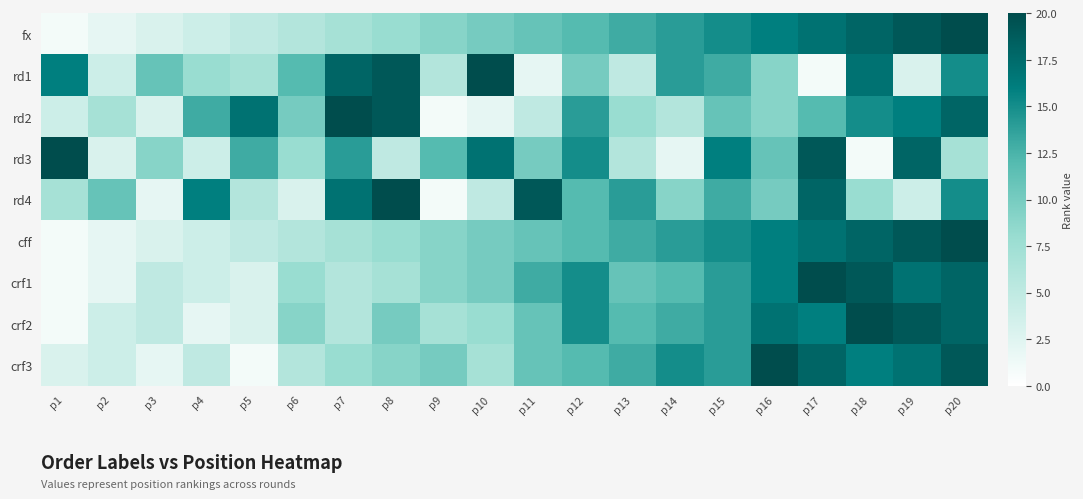

Reading right to left, what are all the values shown in this chart?

fx: p20=20	p19=19	p18=18	p17=17	p16=16	p15=15	p14=14	p13=13	p12=12	p11=11	p10=10	p9=9	p8=8	p7=7	p6=6	p5=5	p4=4	p3=3	p2=2	p1=1
rd1: p20=15	p19=3	p18=17	p17=1	p16=9	p15=13	p14=14	p13=5	p12=10	p11=2	p10=20	p9=6	p8=19	p7=18	p6=12	p5=7	p4=8	p3=11	p2=4	p1=16
rd2: p20=18	p19=16	p18=15	p17=12	p16=9	p15=11	p14=6	p13=8	p12=14	p11=5	p10=2	p9=1	p8=19	p7=20	p6=10	p5=17	p4=13	p3=3	p2=7	p1=4
rd3: p20=7	p19=18	p18=1	p17=19	p16=11	p15=16	p14=2	p13=6	p12=15	p11=10	p10=17	p9=12	p8=5	p7=14	p6=8	p5=13	p4=4	p3=9	p2=3	p1=20
rd4: p20=15	p19=4	p18=8	p17=18	p16=10	p15=13	p14=9	p13=14	p12=12	p11=19	p10=5	p9=1	p8=20	p7=17	p6=3	p5=6	p4=16	p3=2	p2=11	p1=7
cff: p20=20	p19=19	p18=18	p17=17	p16=16	p15=15	p14=14	p13=13	p12=12	p11=11	p10=10	p9=9	p8=8	p7=7	p6=6	p5=5	p4=4	p3=3	p2=2	p1=1
crf1: p20=18	p19=17	p18=19	p17=20	p16=16	p15=14	p14=12	p13=11	p12=15	p11=13	p10=10	p9=9	p8=7	p7=6	p6=8	p5=3	p4=4	p3=5	p2=2	p1=1
crf2: p20=18	p19=19	p18=20	p17=16	p16=17	p15=14	p14=13	p13=12	p12=15	p11=11	p10=8	p9=7	p8=10	p7=6	p6=9	p5=3	p4=2	p3=5	p2=4	p1=1
crf3: p20=19	p19=17	p18=16	p17=18	p16=20	p15=14	p14=15	p13=13	p12=12	p11=11	p10=7	p9=10	p8=9	p7=8	p6=6	p5=1	p4=5	p3=2	p2=4	p1=3